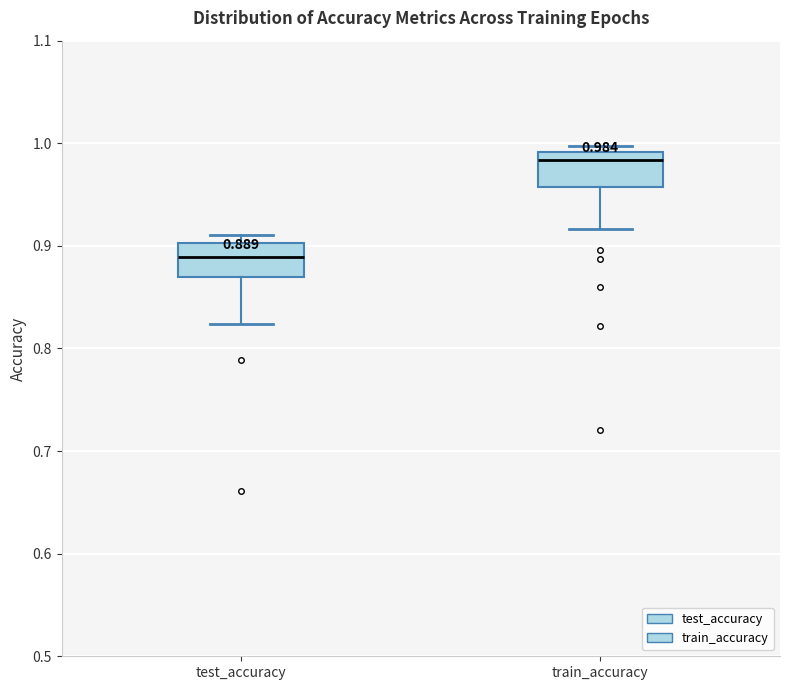

Which box's median line is the lowest?

test_accuracy